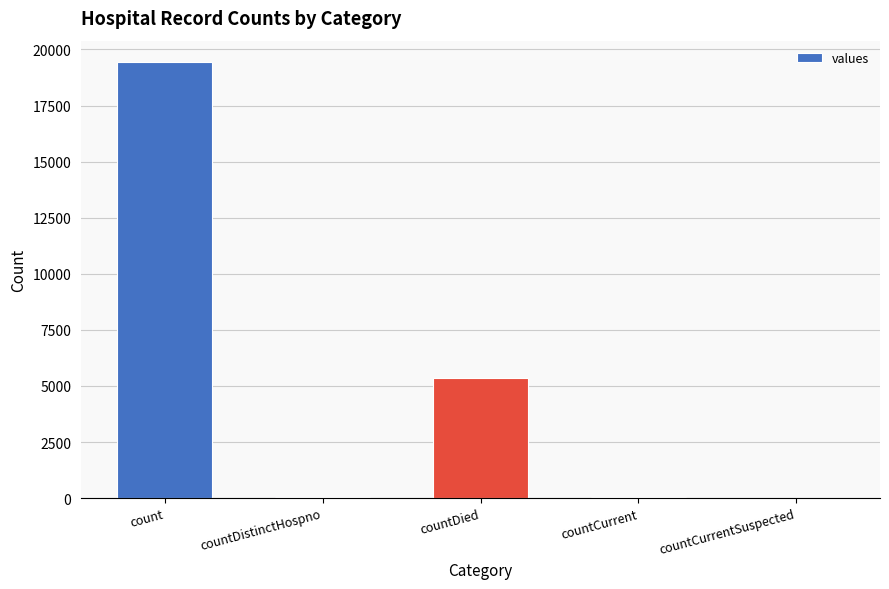

At which category does the chart reach its peak across all series?

count